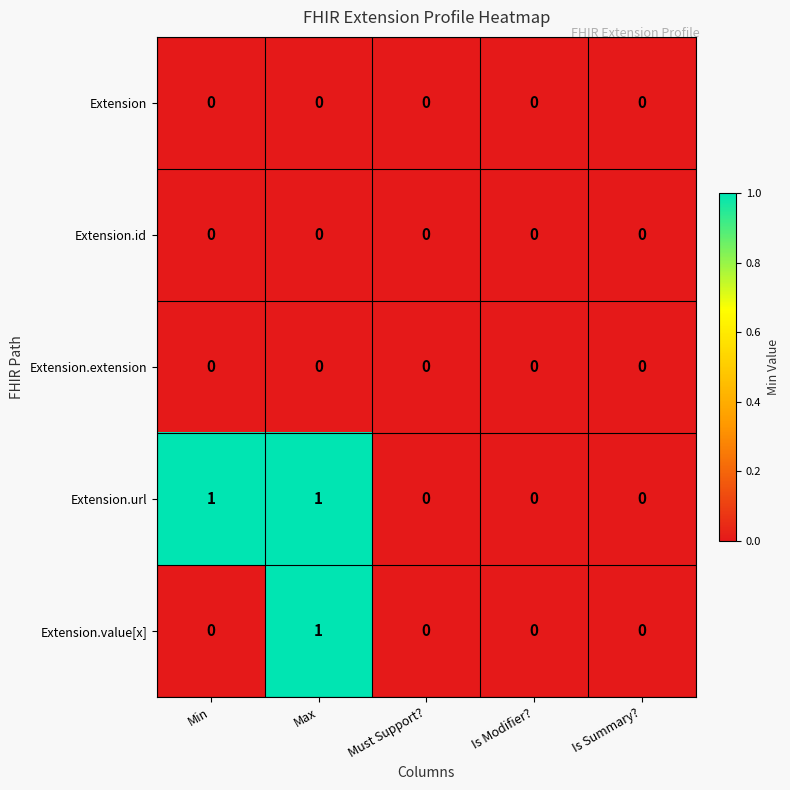

Is it true that Extension.url equals 0 at Must Support??

True